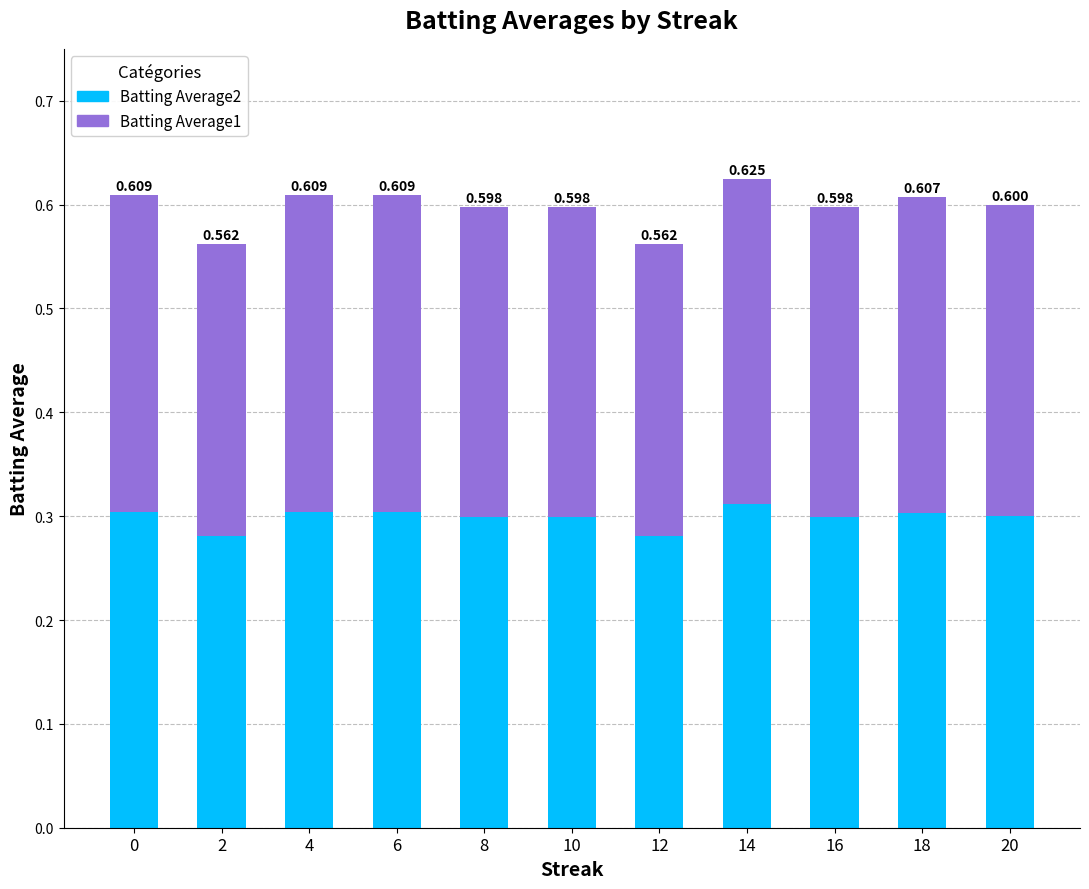

Which series changed the most between 0 and 4?

Batting Average2